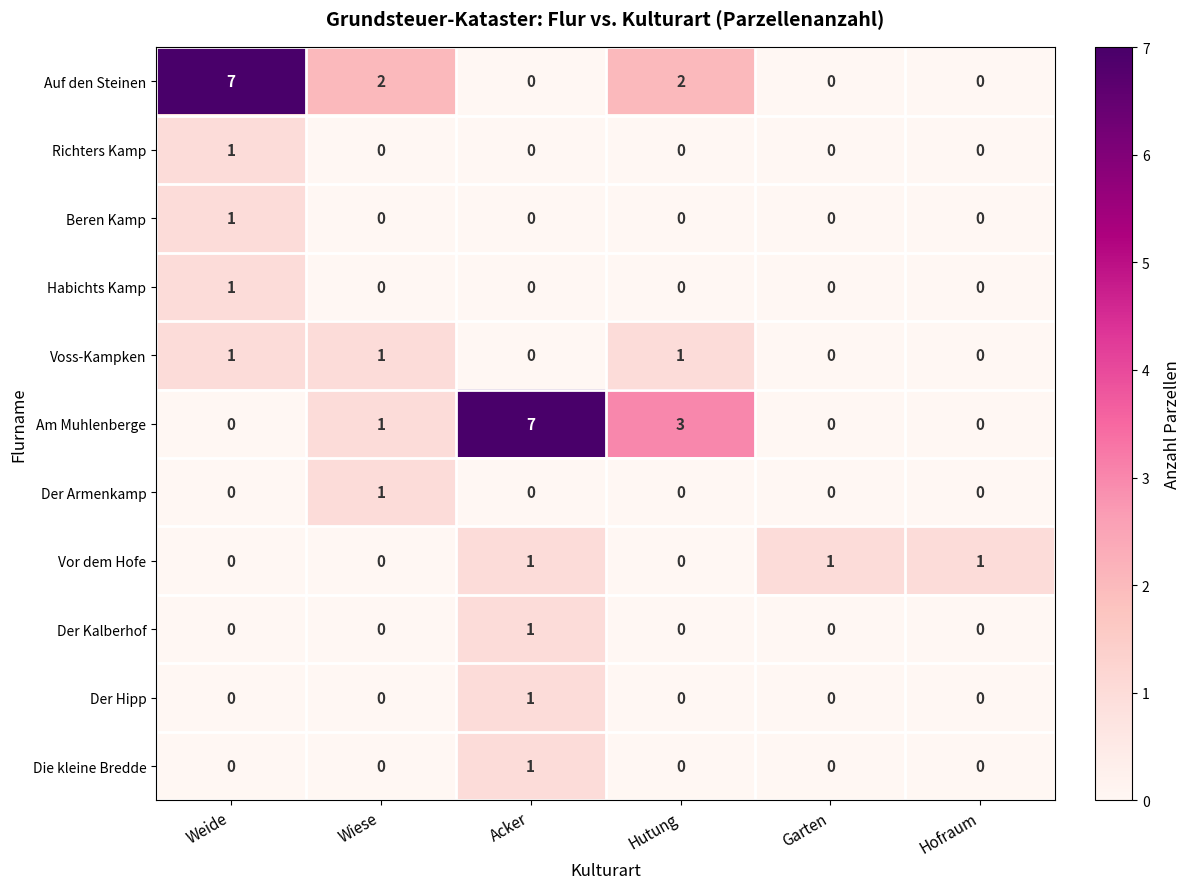

What is the difference between the maximum and minimum values in the Auf den Steinen series?

7